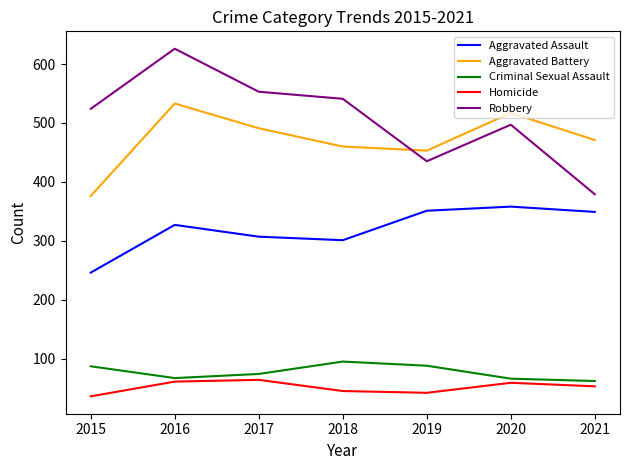

Is it true that Homicide equals 15 at 2018?

False